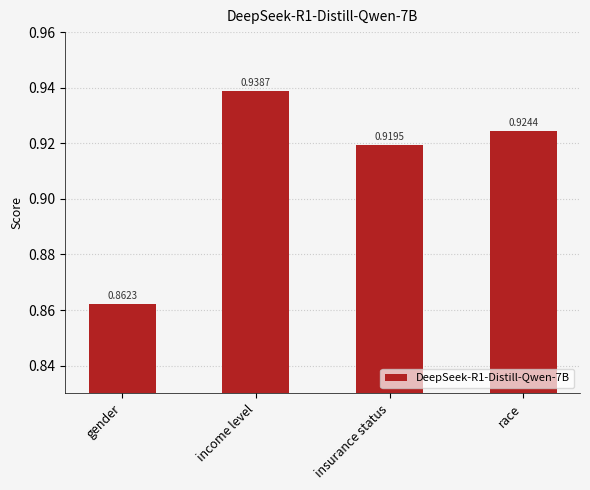

Between race and income level, which is larger?

income level